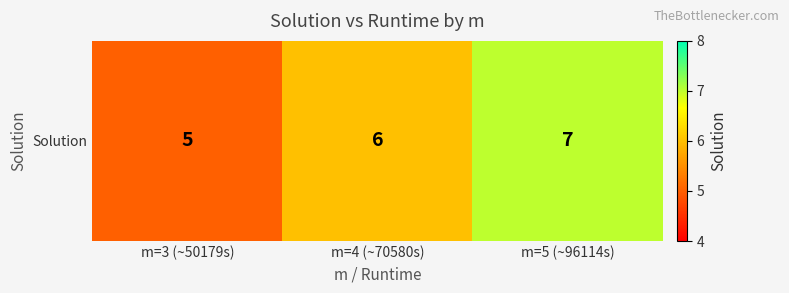

The value at m=3 (~50179s) is 5. True or false?

True